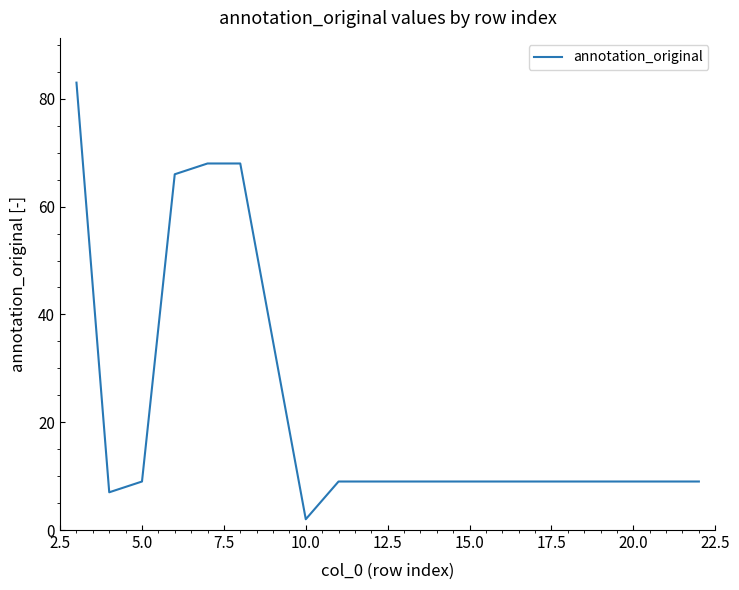

What is the maximum value shown in the chart?

83